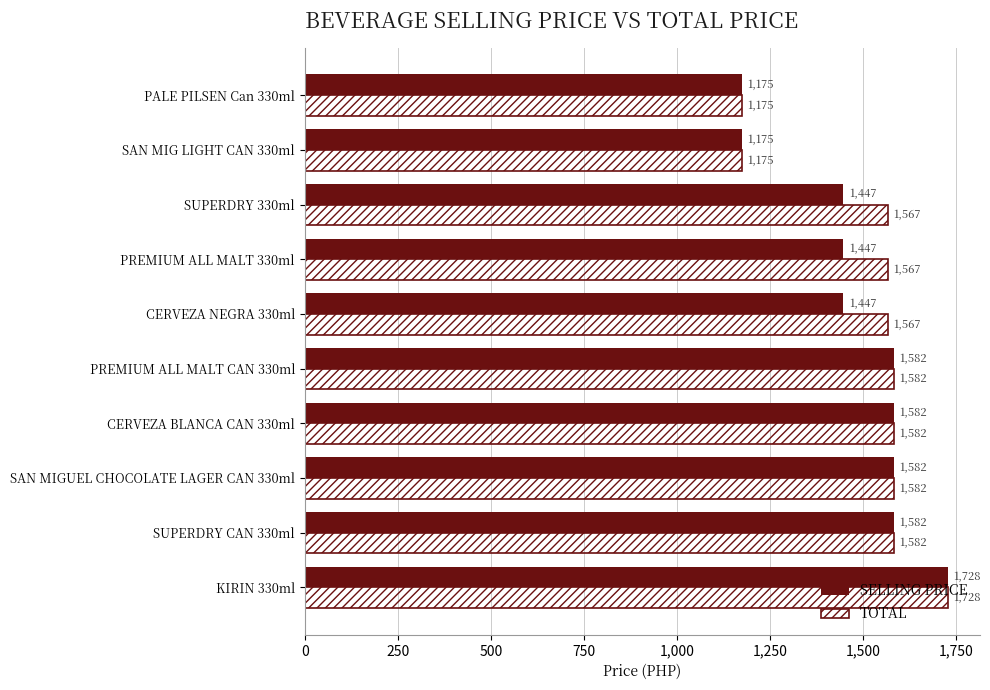

The value of TOTAL at SUPERDRY 330ml is 1567. True or false?

True